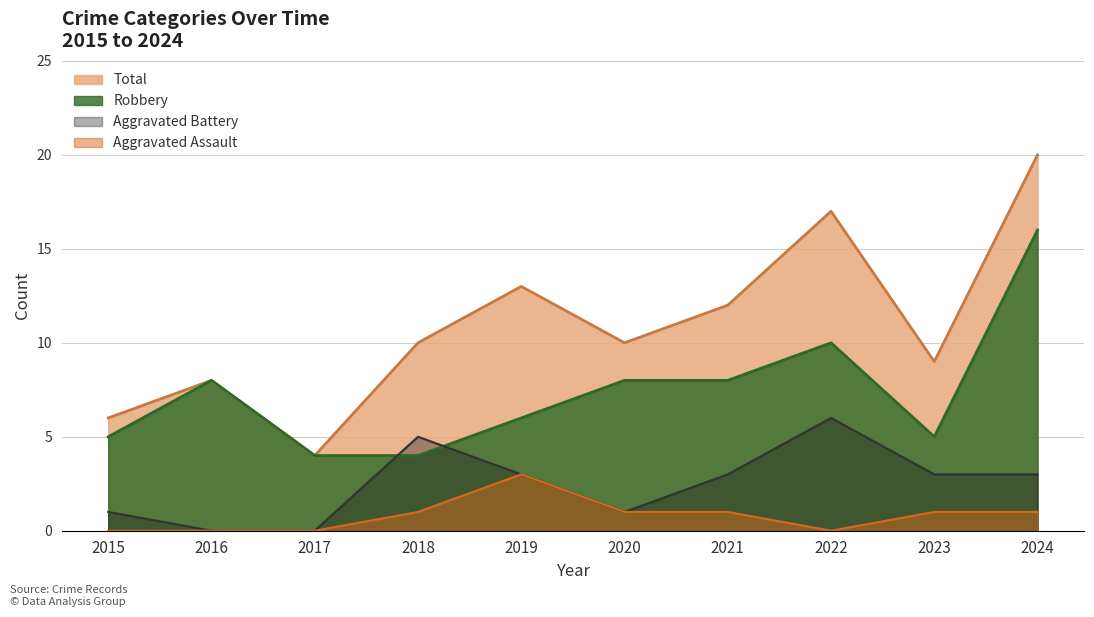

Is it true that Aggravated Battery equals 3 at 2021?

True